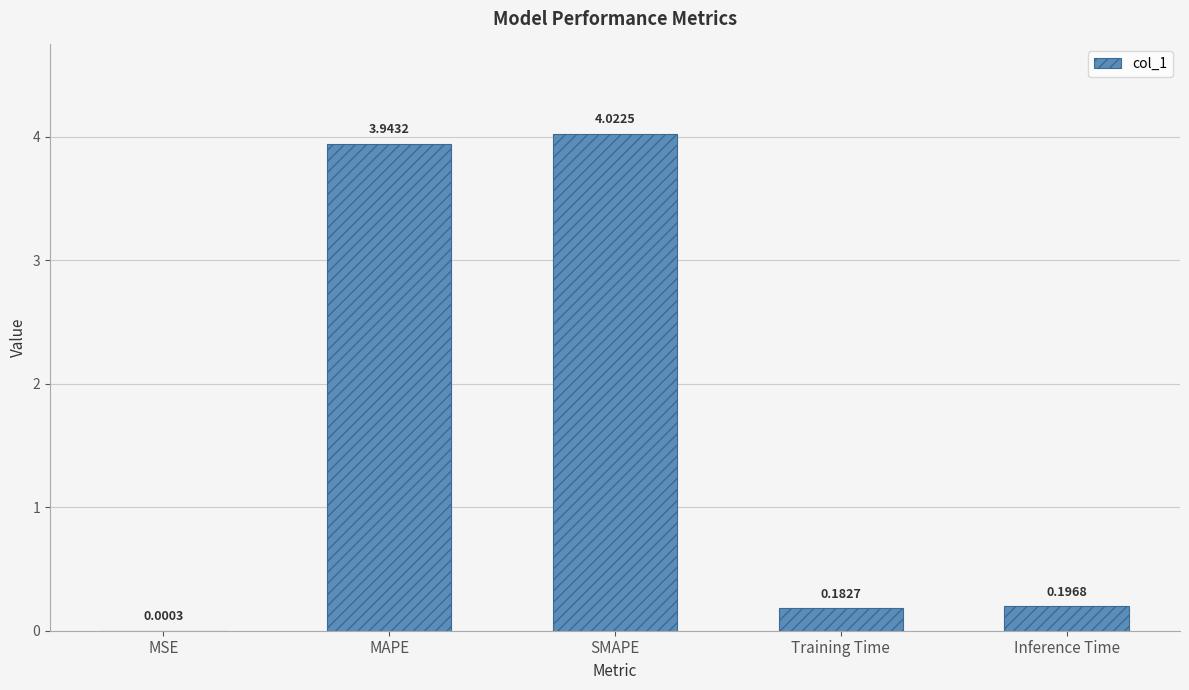

What is the sum of all values?

8.3